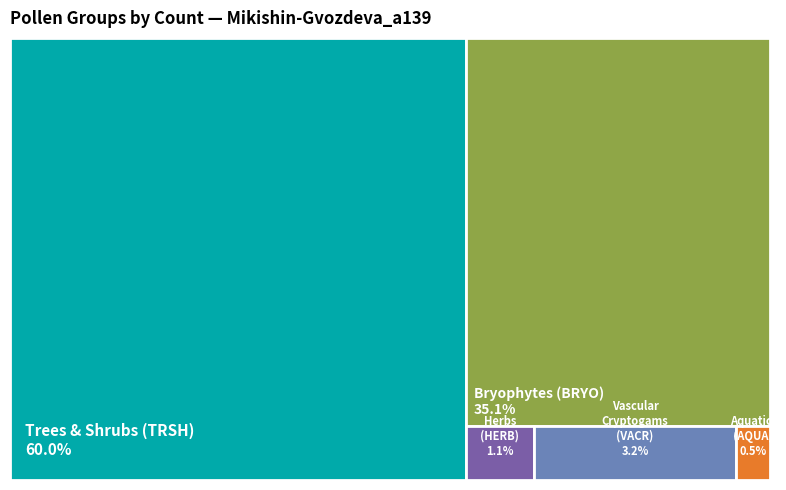

True or false: HERB accounts for 1% of the total.

True